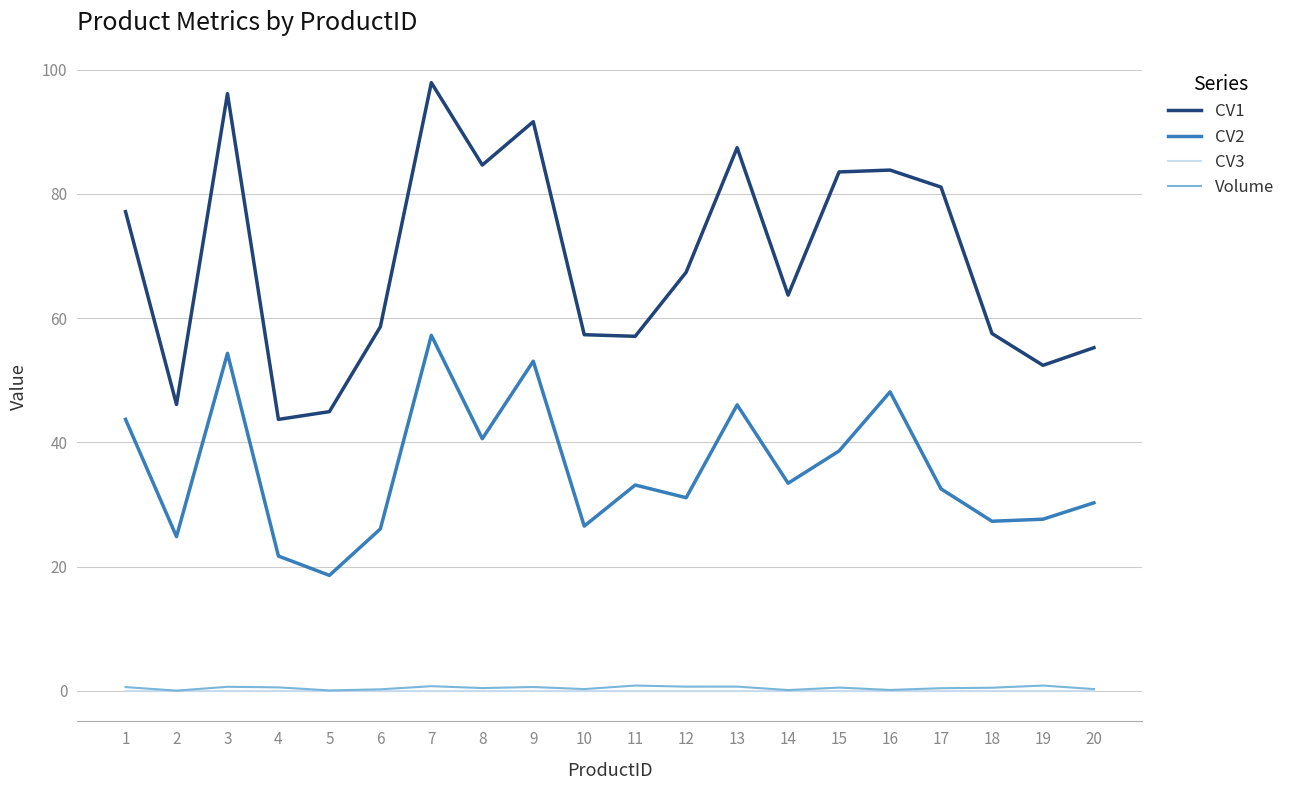

What is the maximum value for CV1?

97.9